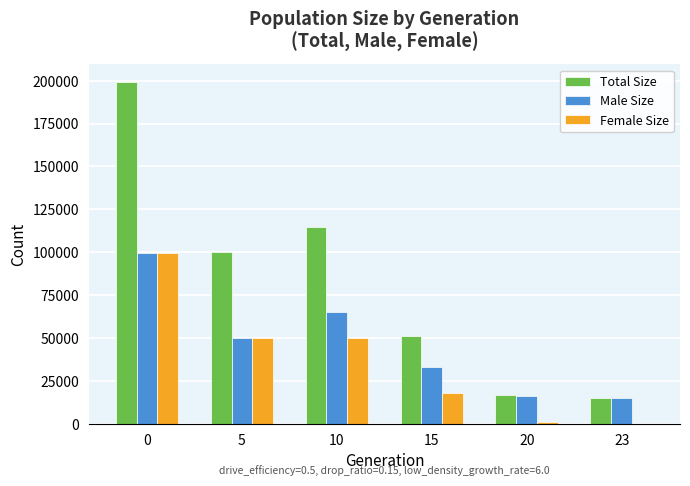

What is the sum of all Female Size values?

218597